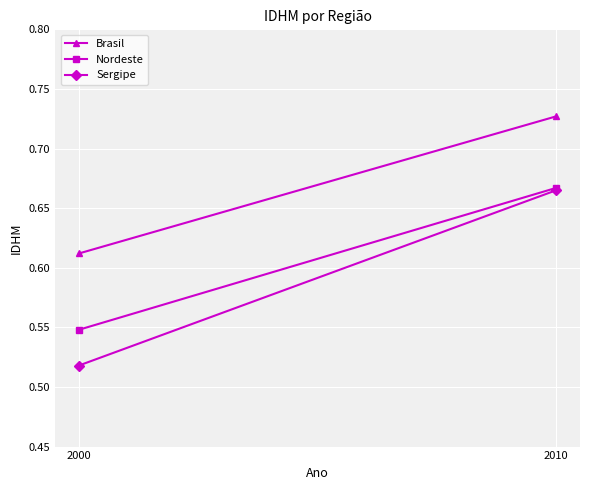

What is the highest value of the Brasil series?

0.7